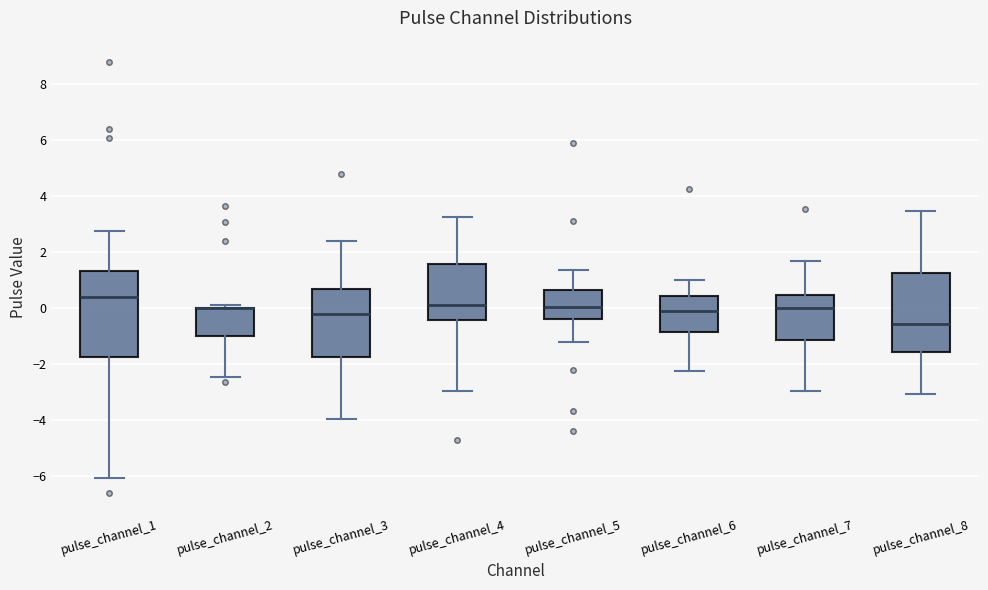

Reading left to right, transcribe this box plot: for each box, give where its median line is, the range the box spans, and where its two whiskers end, as read against the y-axis. The values are not printed on the chart, so give them approximately, as read against the axis.

pulse_channel_1: median 0.4, box -1.8 to 1.4, whiskers -6.0 to 2.8
pulse_channel_2: median 0.0 (drawn on the box's upper edge), box -1.0 to 0.0, whiskers -2.4 to 0.2
pulse_channel_3: median -0.2, box -1.8 to 0.6, whiskers -4.0 to 2.4
pulse_channel_4: median 0.2, box -0.4 to 1.6, whiskers -3.0 to 3.2
pulse_channel_5: median 0.0, box -0.4 to 0.6, whiskers -1.2 to 1.4
pulse_channel_6: median 0.0, box -0.8 to 0.4, whiskers -2.2 to 1.0
pulse_channel_7: median 0.0, box -1.2 to 0.4, whiskers -3.0 to 1.6
pulse_channel_8: median -0.6, box -1.6 to 1.2, whiskers -3.0 to 3.4